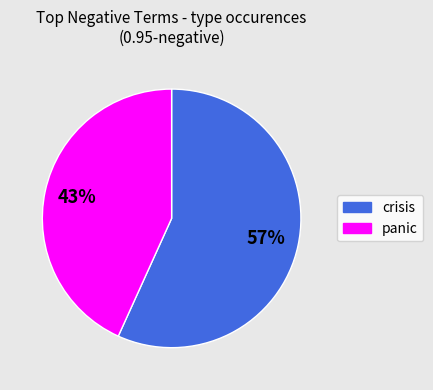

To the nearest percent, what is the difference between the largest and smallest slice percentages?

14%